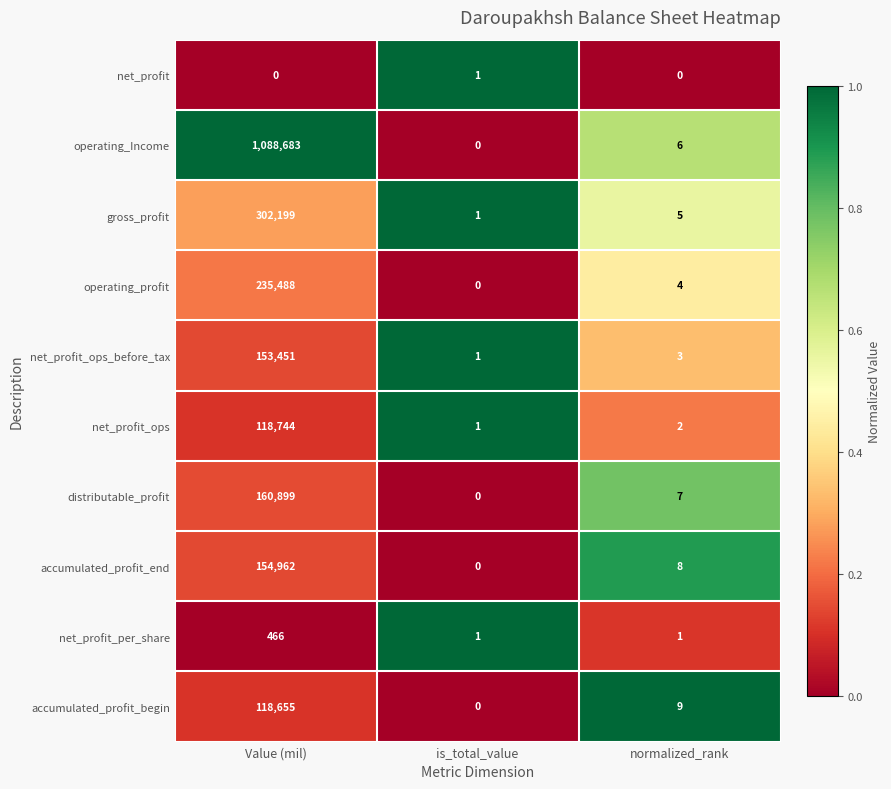

What is the highest value of the distributable_profit series?

160899